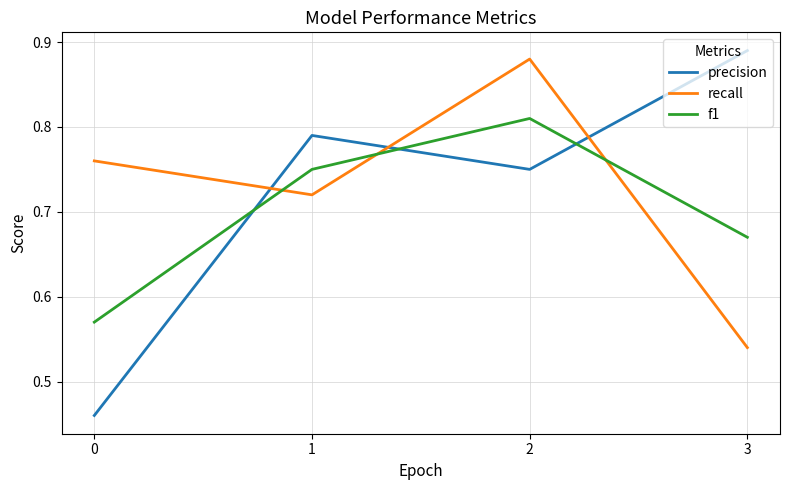

True or false: precision and recall intersect in this chart.

True